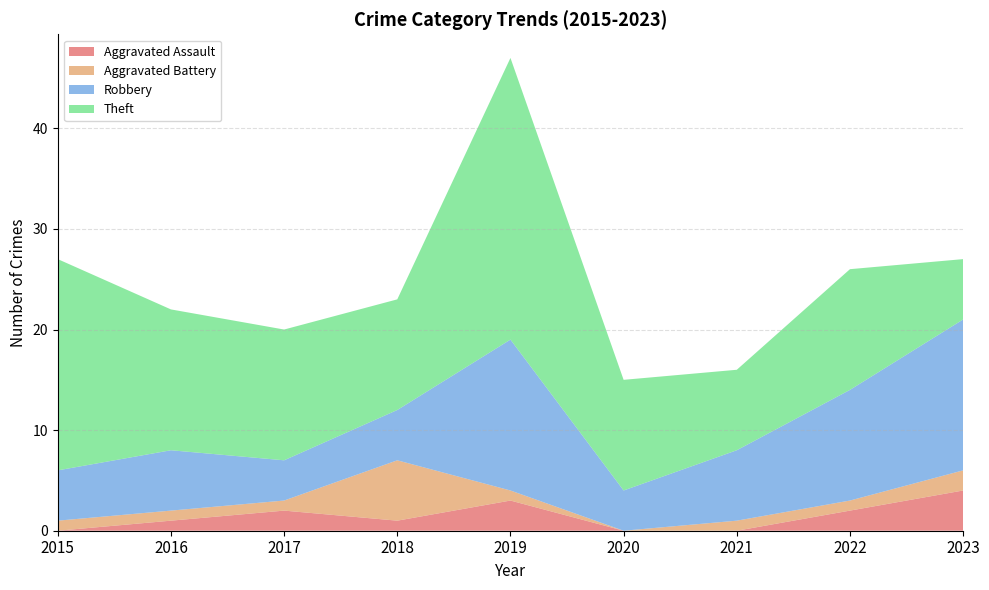

Reading left to right, what are all the values shown in this chart?

Aggravated Assault: 2015=0	2016=1	2017=2	2018=1	2019=3	2020=0	2021=0	2022=2	2023=4
Aggravated Battery: 2015=1	2016=1	2017=1	2018=6	2019=1	2020=0	2021=1	2022=1	2023=2
Robbery: 2015=5	2016=6	2017=4	2018=5	2019=15	2020=4	2021=7	2022=11	2023=15
Theft: 2015=21	2016=14	2017=13	2018=11	2019=28	2020=11	2021=8	2022=12	2023=6